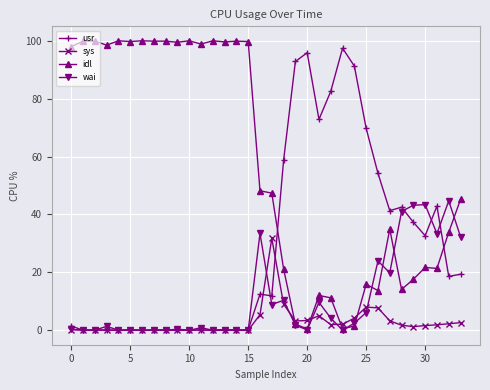

At how many categories does at least one series exceed 50?

25